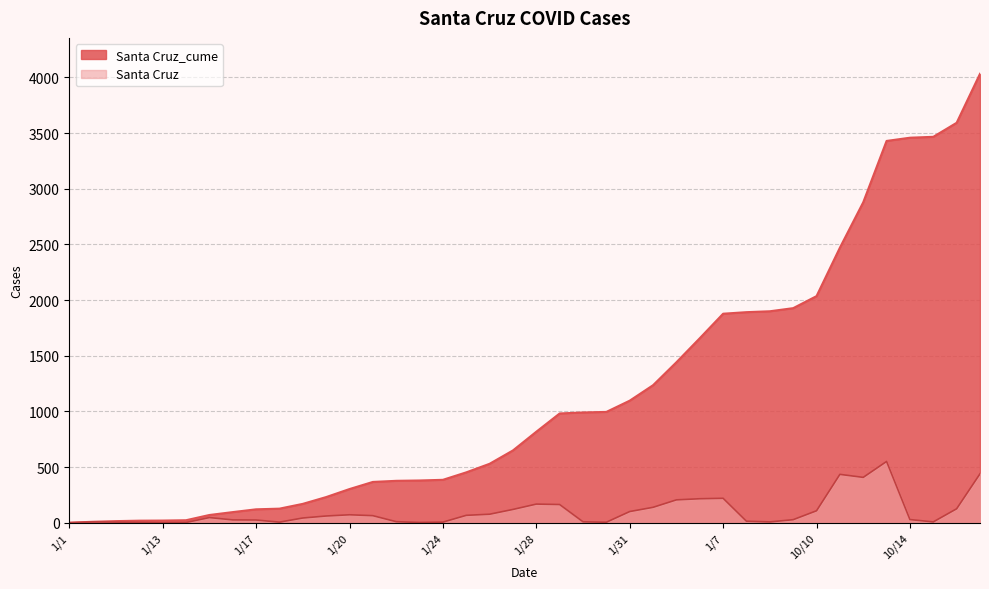

Which series has the widest spread of values?

Santa Cruz_cume